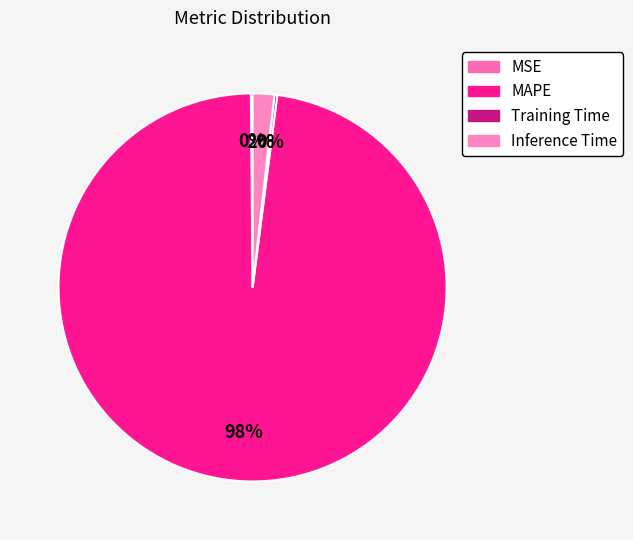

To the nearest percent, what is the combined percentage of MAPE and MSE?

98%